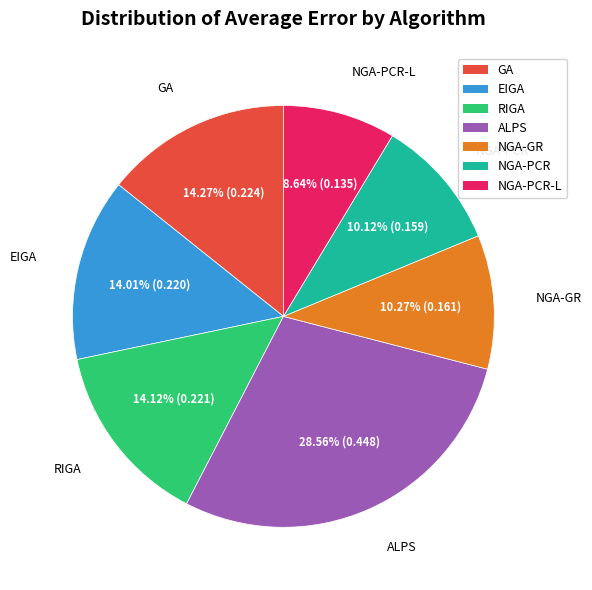

Which category has the smallest portion of the pie?

NGA-PCR-L